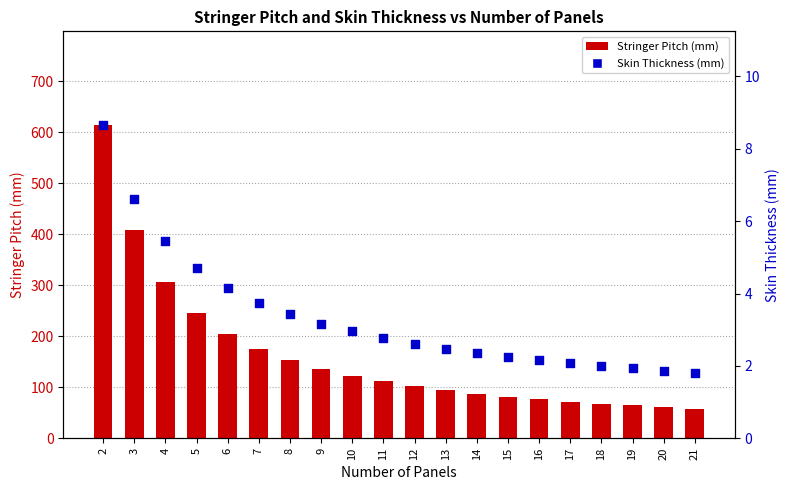

Which series contains the highest Y value?

Stringer Pitch (mm)